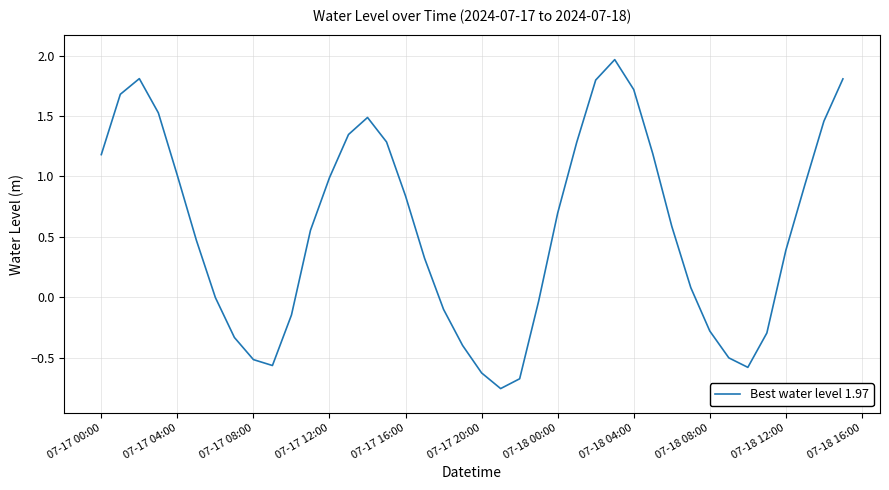

What is the difference between the maximum and minimum values?

2.7